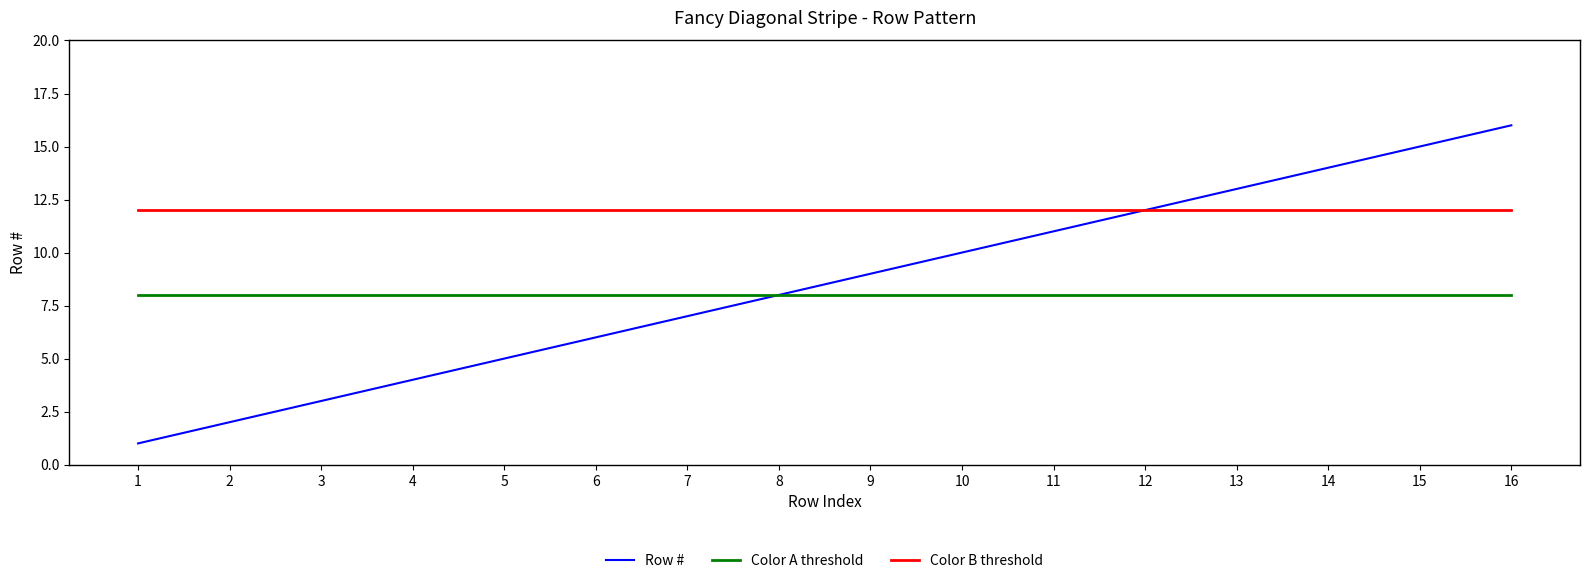

True or false: Color B threshold and Color A threshold intersect in this chart.

False